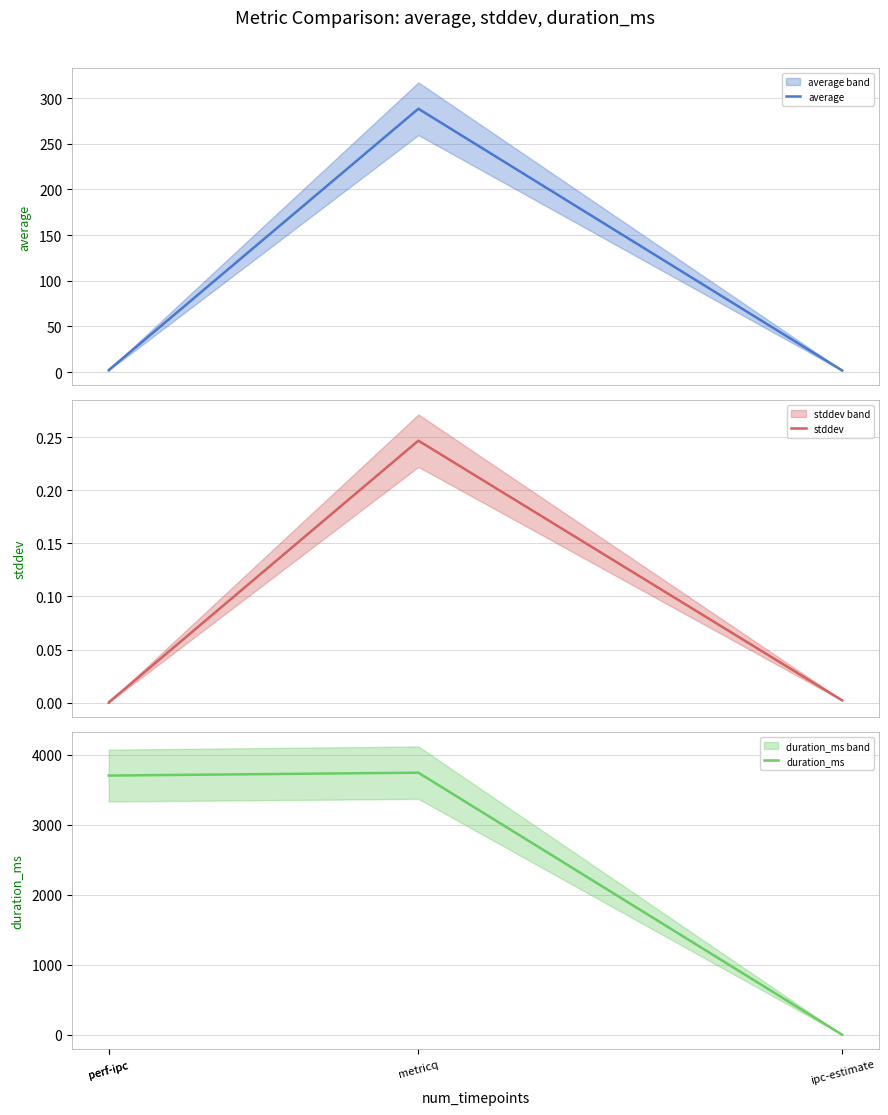

What is the sum of the stddev values at perf-ipc and metricq?

0.2